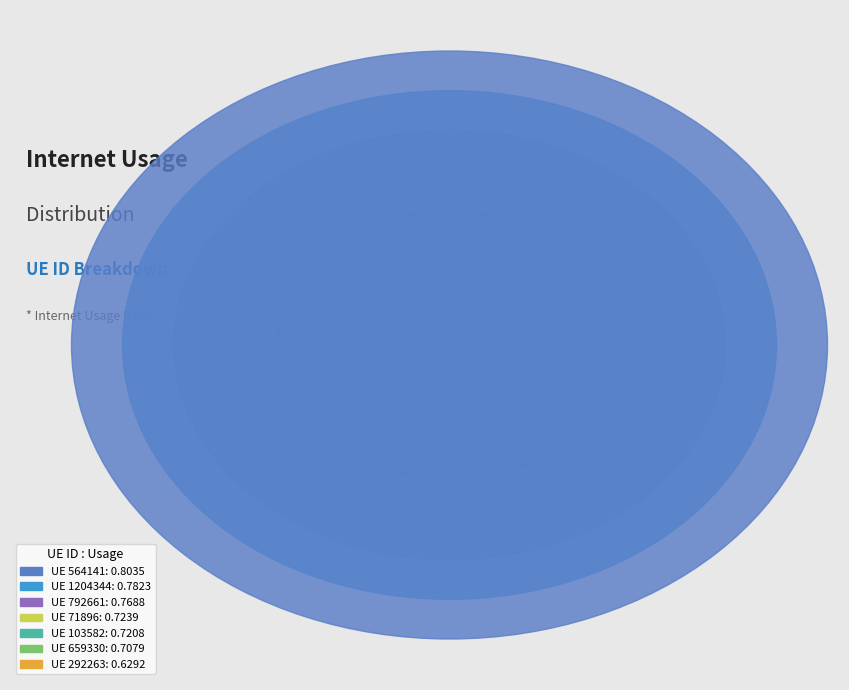

To the nearest percent, what is the difference between the largest and smallest slice percentages?

3%